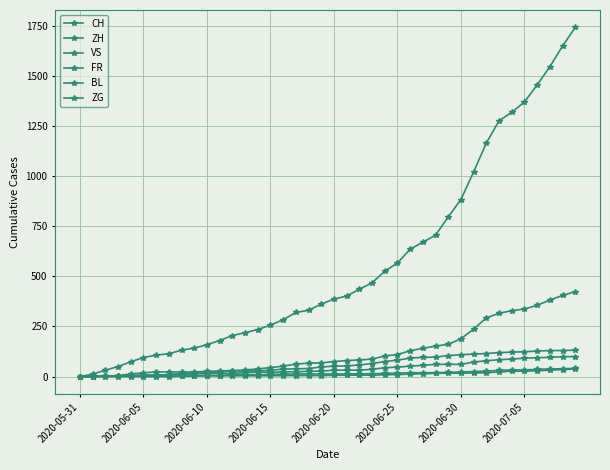

What is the highest value of the VS series?

132